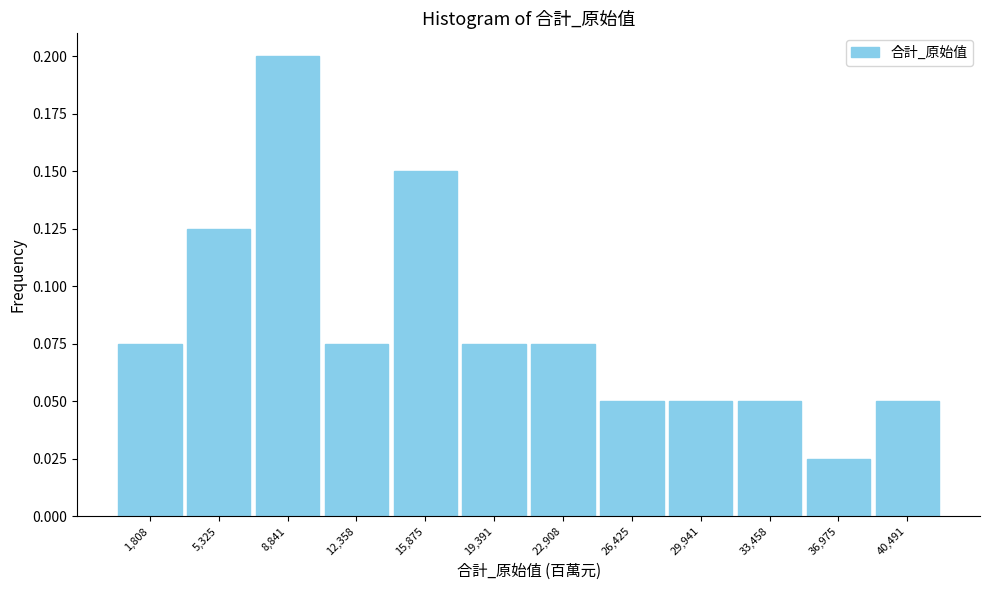

Which range on the x-axis has the tallest bar?

7000 to 10500